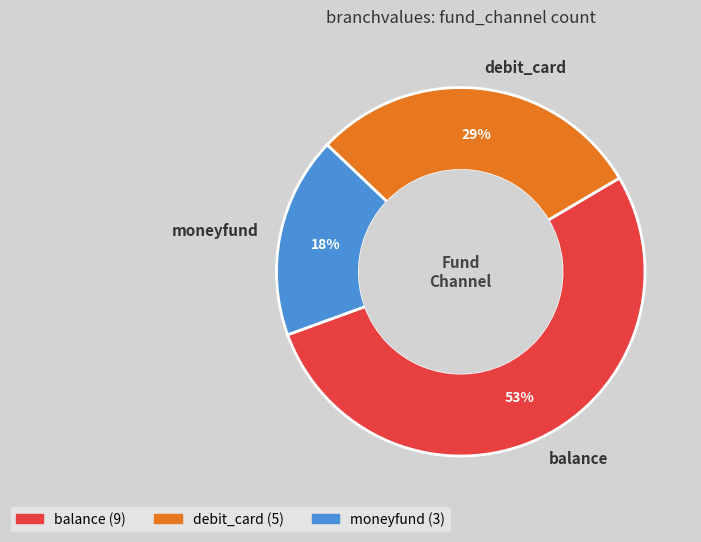

To the nearest percent, what is the average slice percentage?

33%